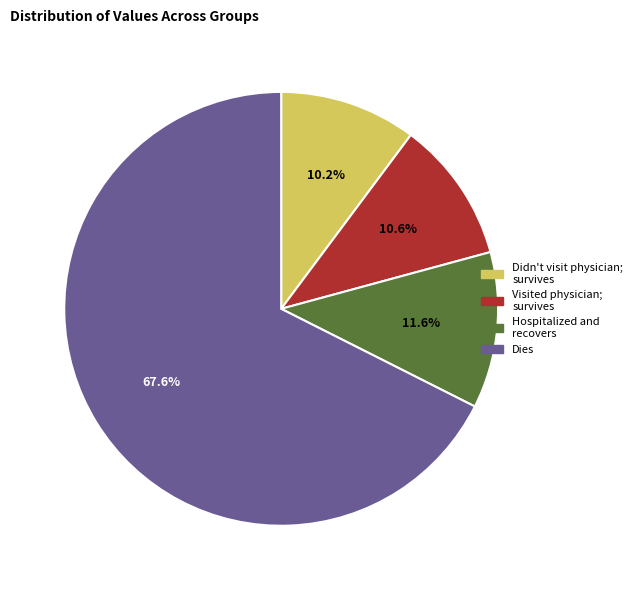

How many slices are in this pie chart?

4